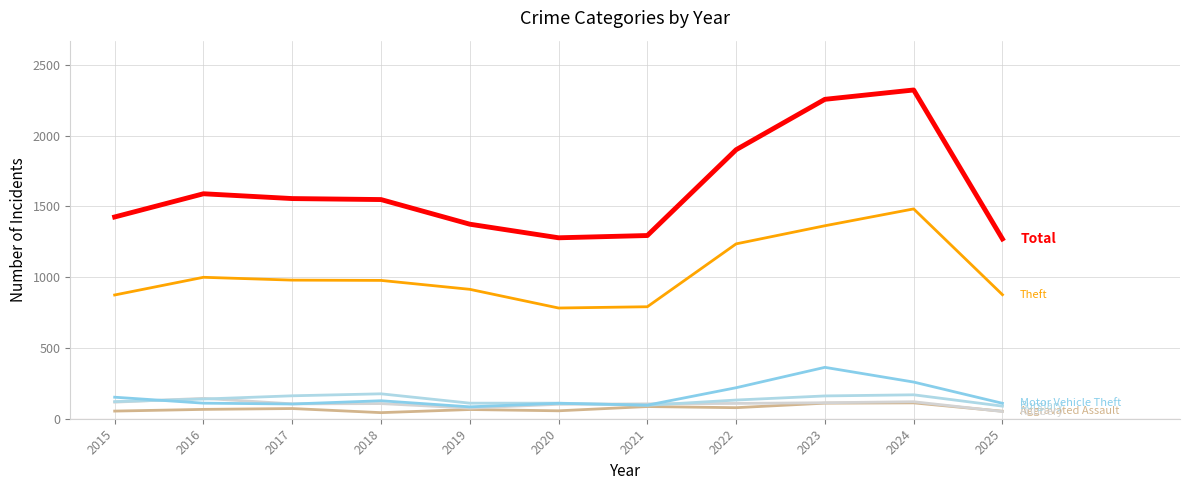

Is this an area chart (filled region under the line)?

No